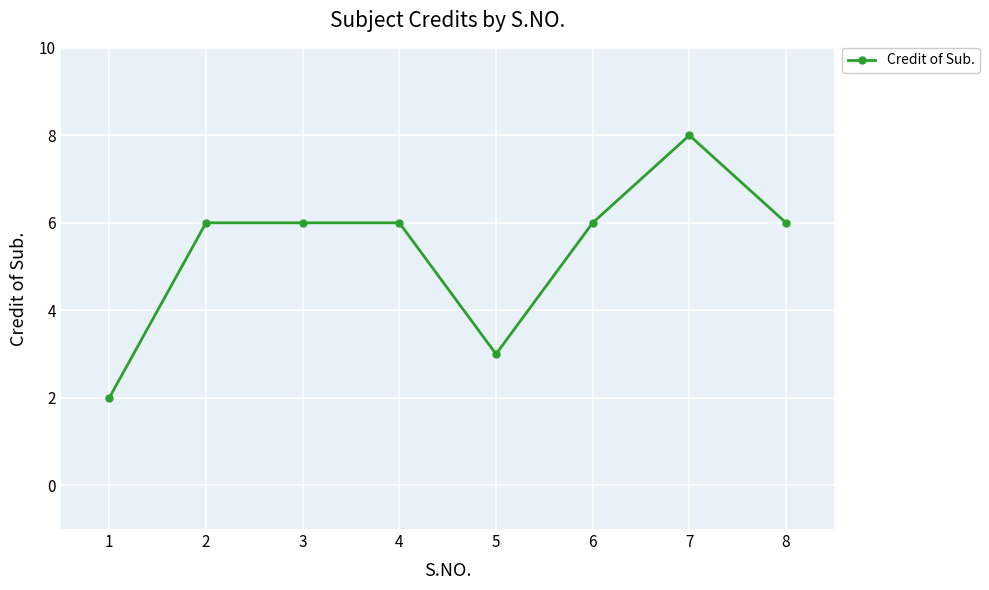

Reading right to left, extract all data points from this chart.

6	8	6	3	6	6	6	2